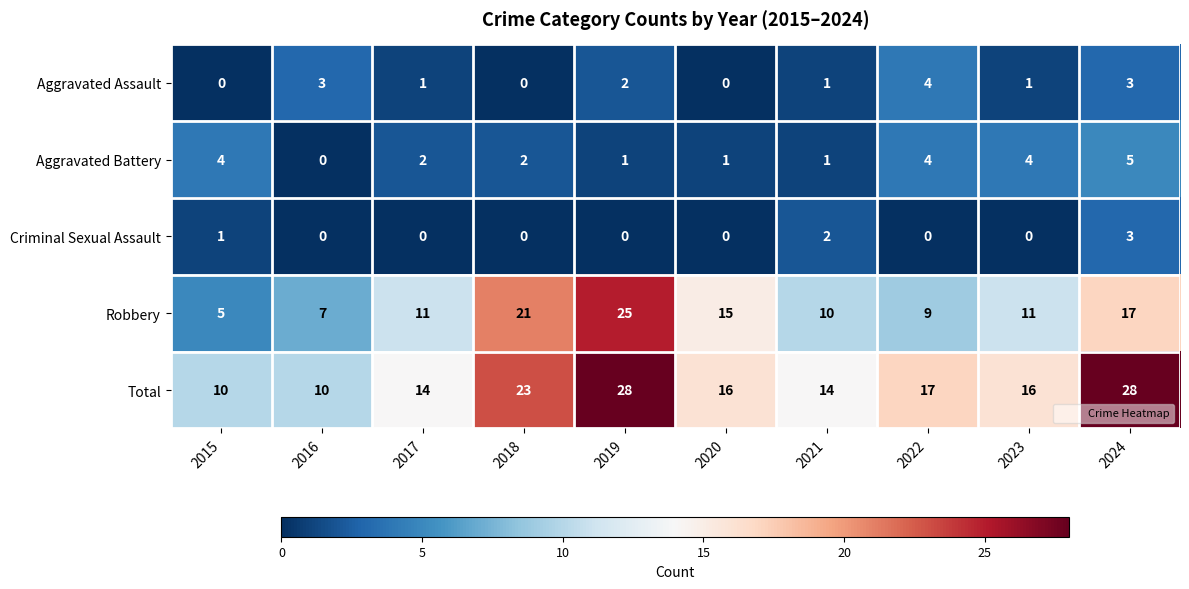

Rank the series by their maximum value, from lowest to highest.

Criminal Sexual Assault, Aggravated Assault, Aggravated Battery, Robbery, Total